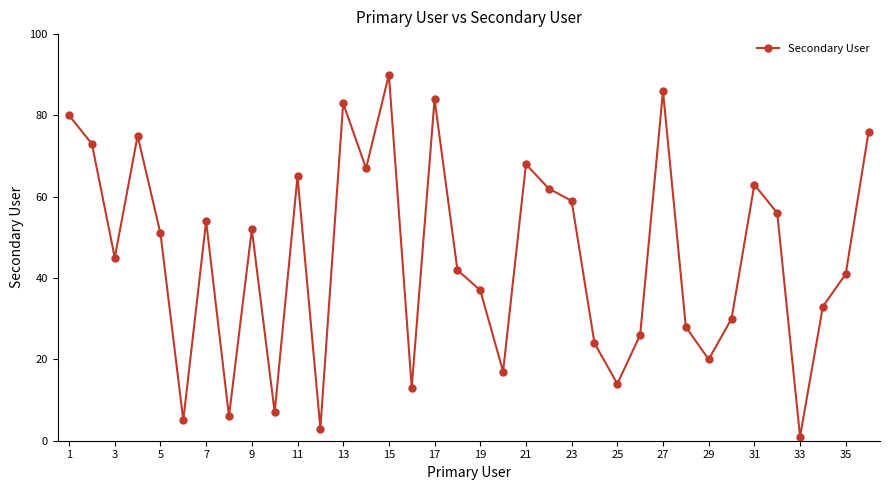

What is the greatest value displayed?

90